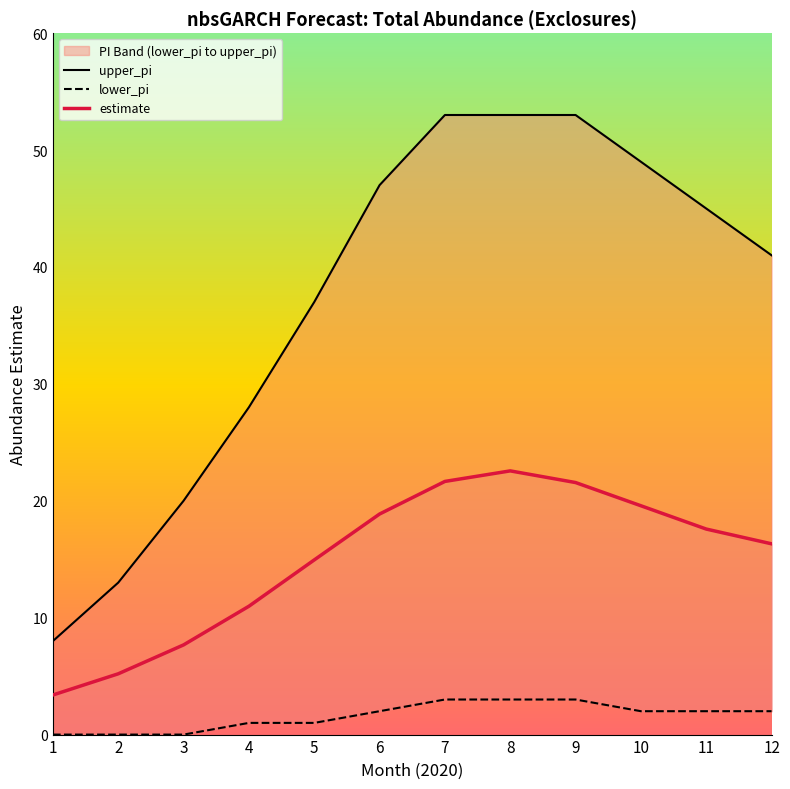

At which category does estimate reach its first local peak?

8